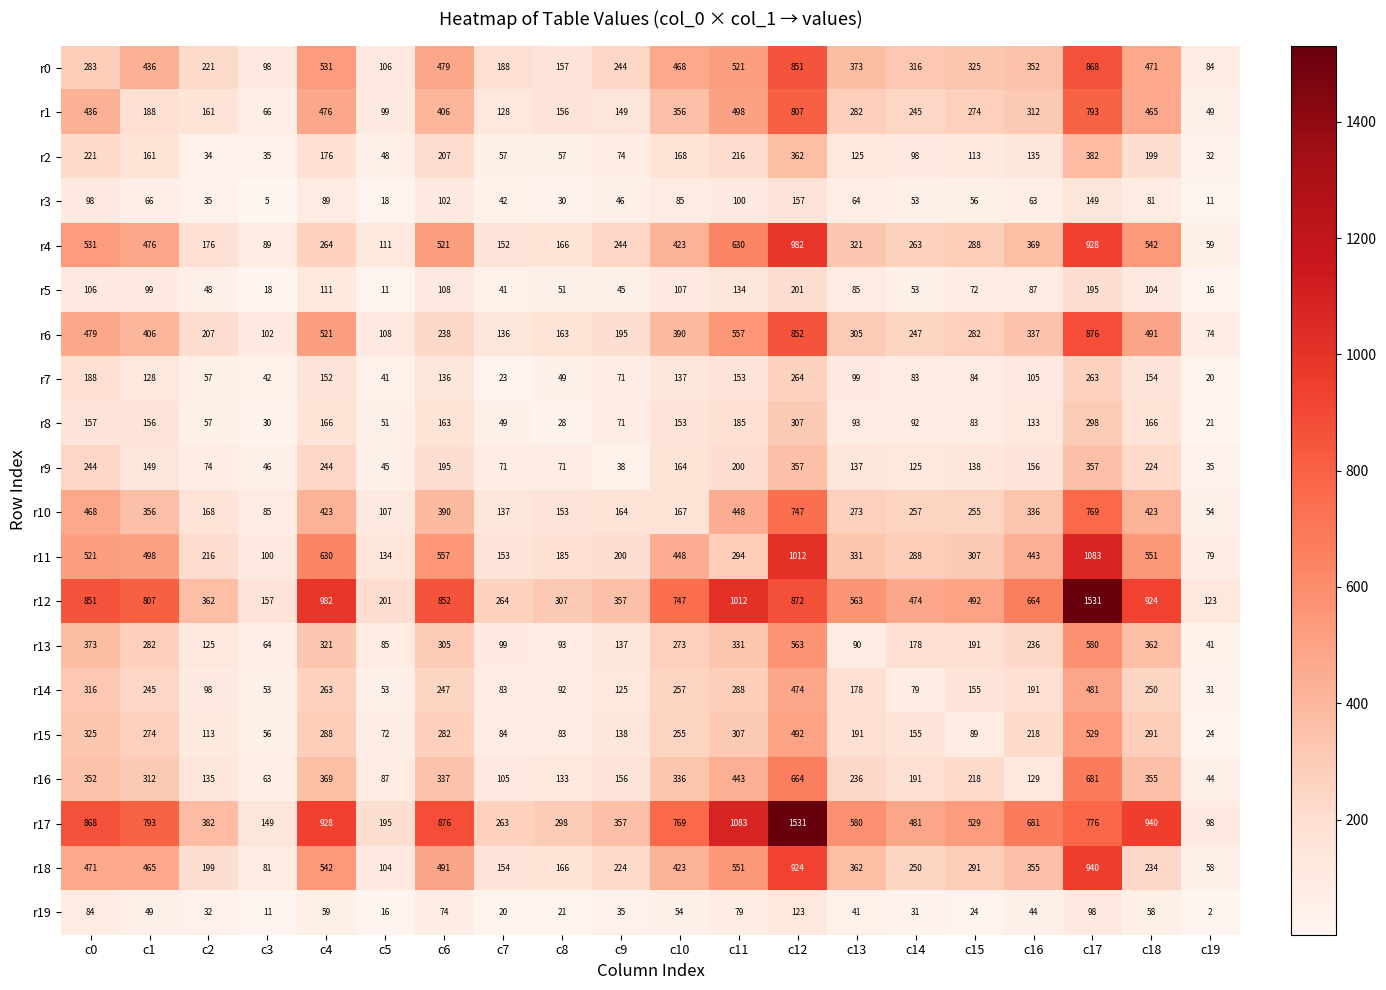

How many data points does each series have?

20